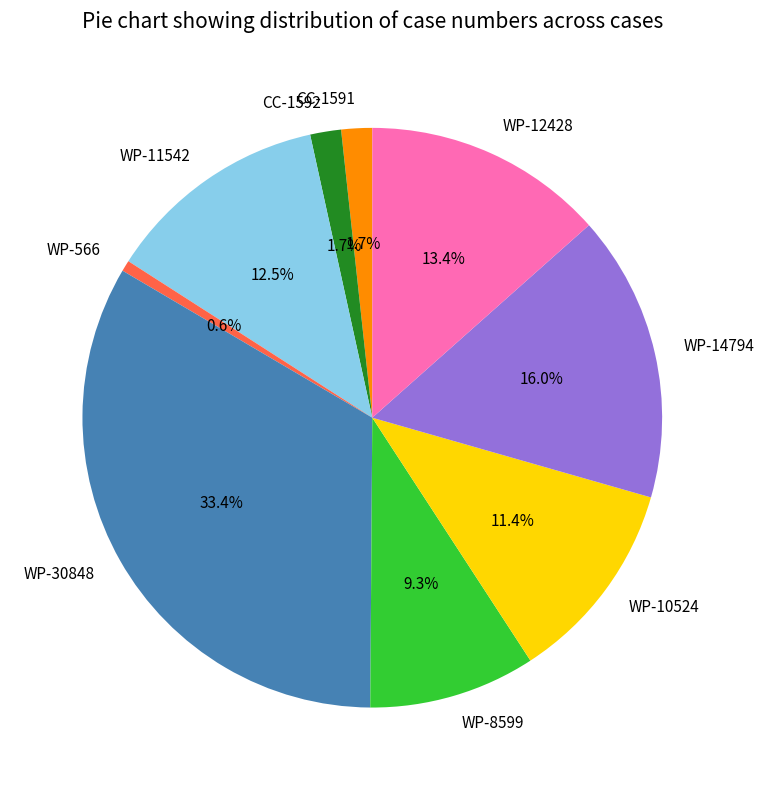

The WP-566 slice represents 10% of the pie. True or false?

False